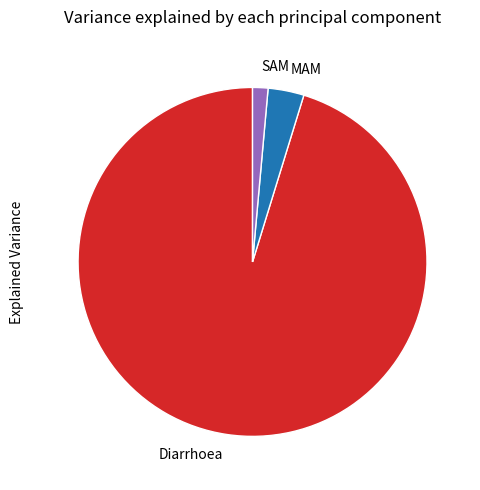

Between MAM and Diarrhoea, which is larger?

Diarrhoea